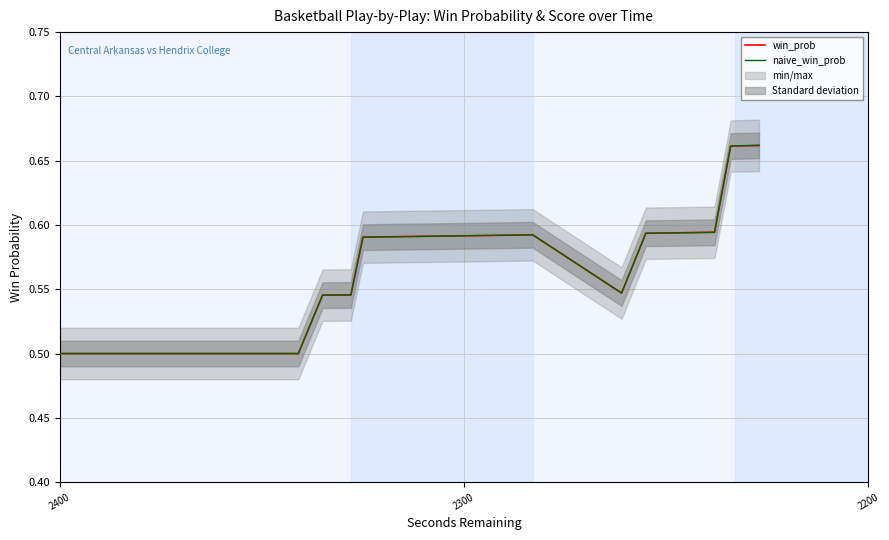

True or false: win_prob has a value of 0.3 at 2300.

False